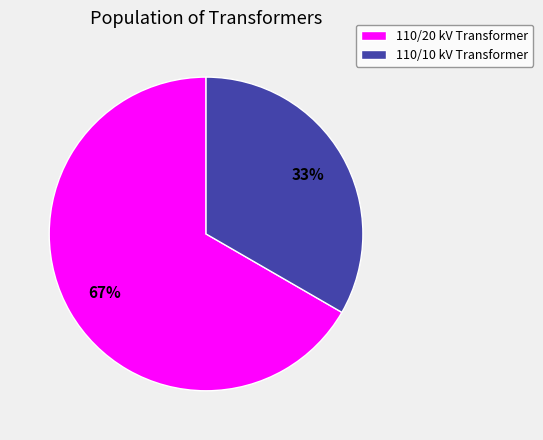

Is there any slice that represents more than half of the pie?

Yes